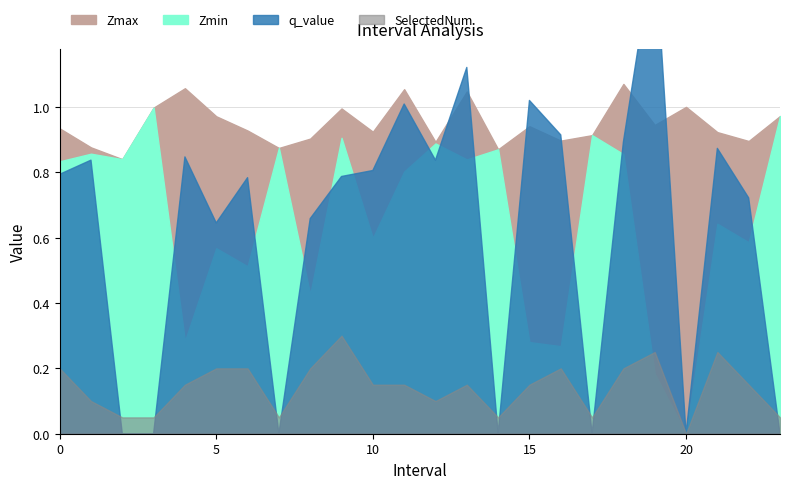

True or false: Zmax has more than 2 points higher than both neighbors.

True